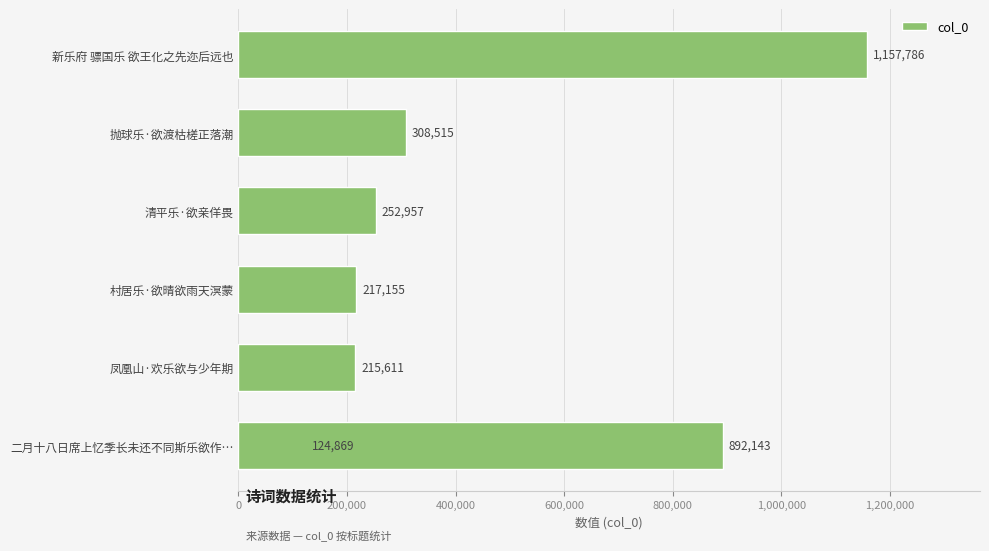

How many values are below 252957?

3